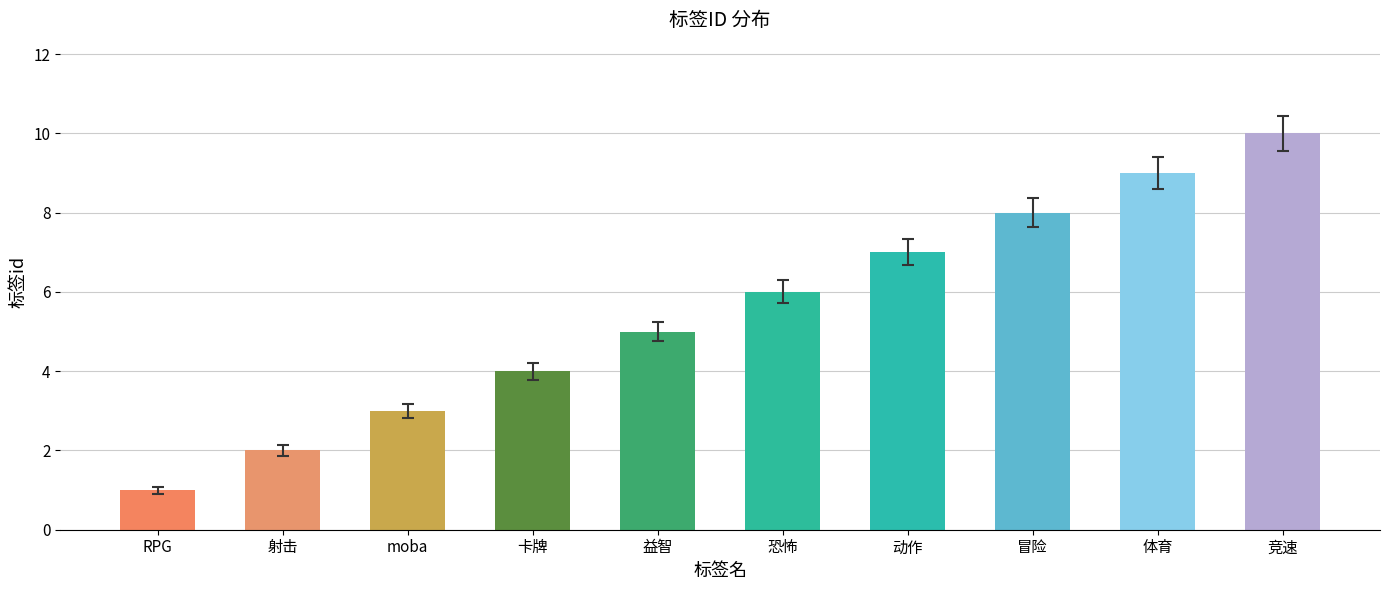

What is the difference between the values at moba and 动作?

4